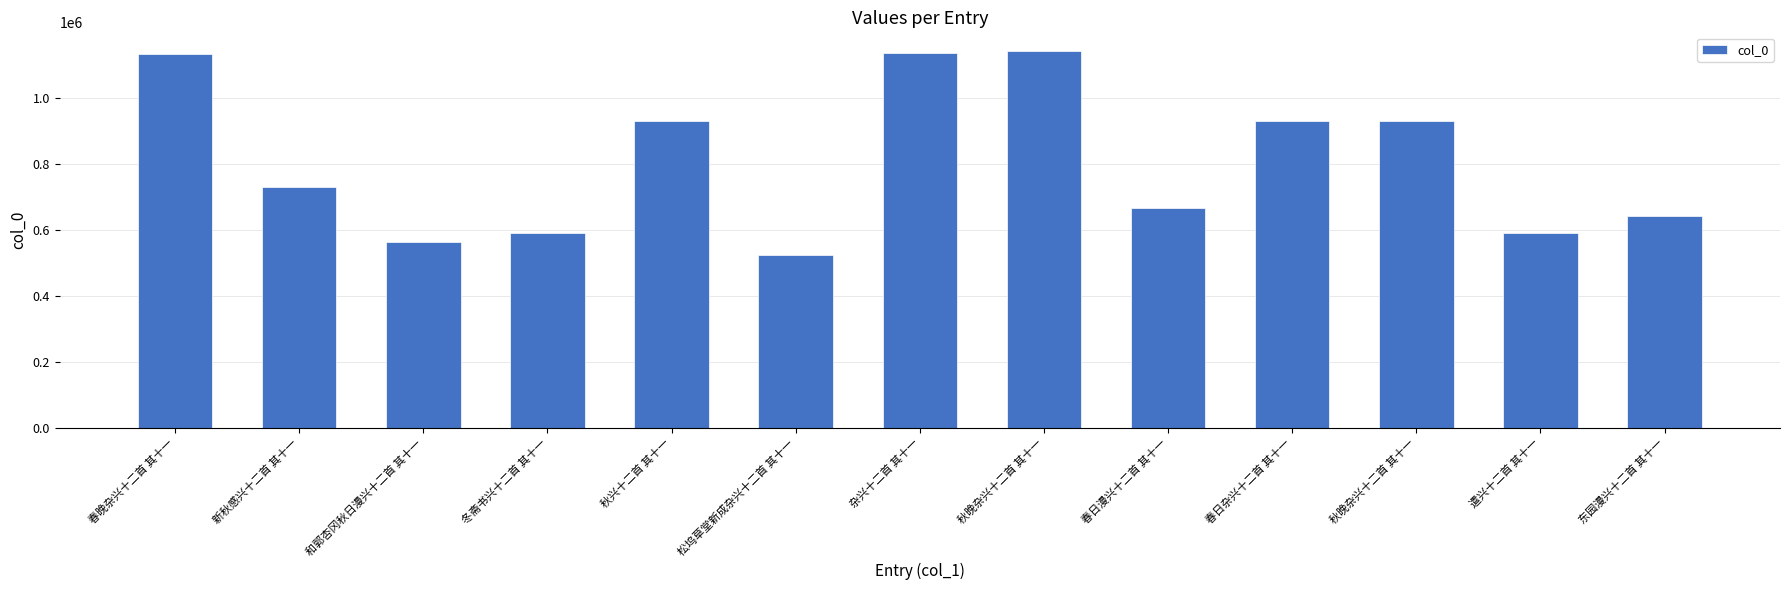

What is the change in value from 杂兴十二首 其十一 to 秋晚杂兴十二首 其十一?

+6176